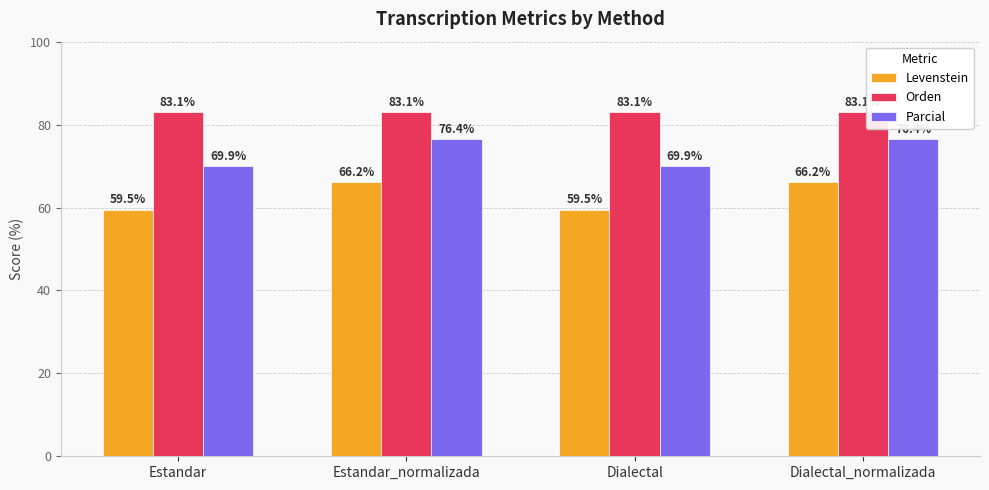

What position from the right is Dialectal?

2